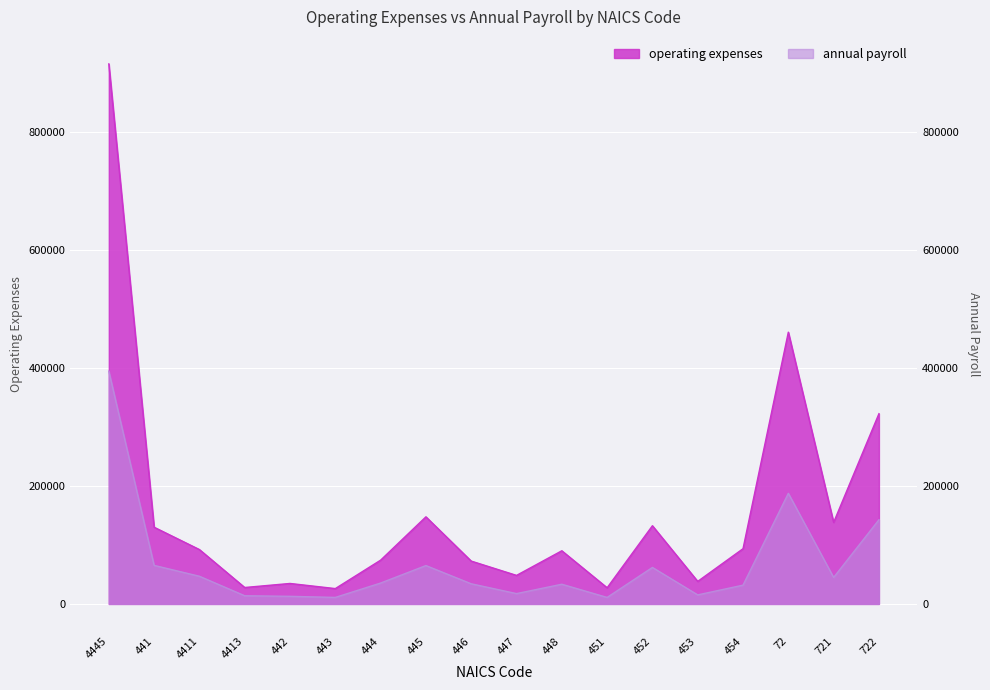

Reading left to right, transcribe all the data shown in this chart.

operating expenses: 916307	130153	92263	27870	34721	26027	74261	147801	72689	48418	90188	27424	132672	38256	93697	461119	138357	322762
annual payroll: 394957	65382	46947	13857	12898	11044	35414	65074	34156	17508	33397	11008	61898	15325	31855	187694	44919	142775